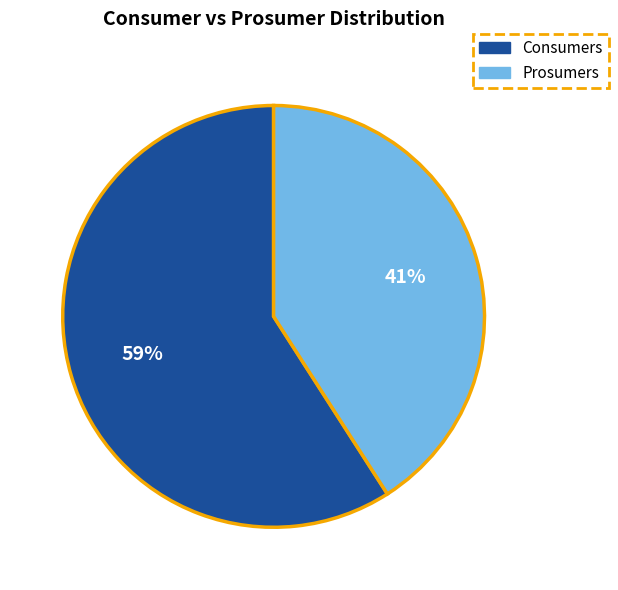

How many segments does this pie chart have?

2